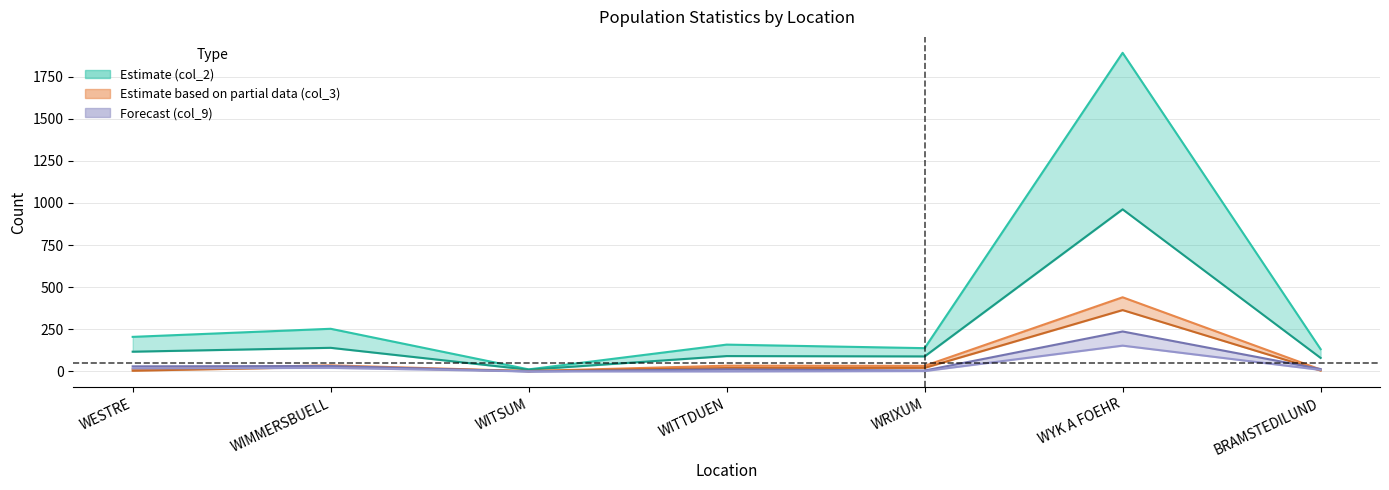

List the labels in order of col_9 value, largest first.

WYK A FOEHR, WIMMERSBUELL, WESTRE, BRAMSTEDILUND, WITTDUEN, WRIXUM, WITSUM